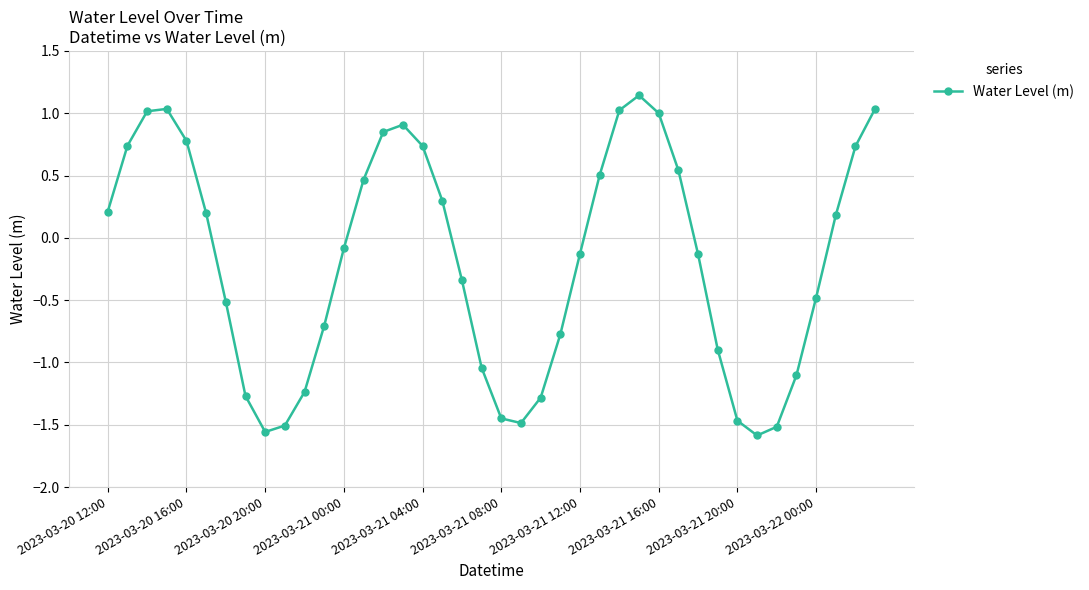

How many points are higher than both their immediate neighbors (excluding endpoints)?

3